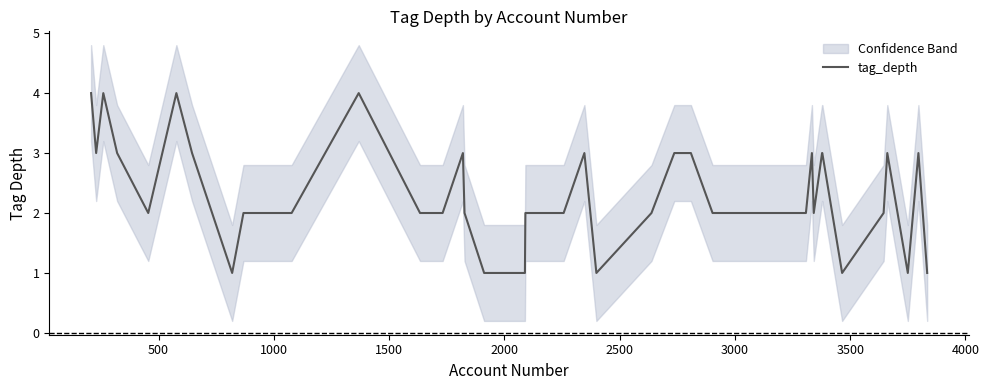

What is the highest value of the tag_depth series?

4